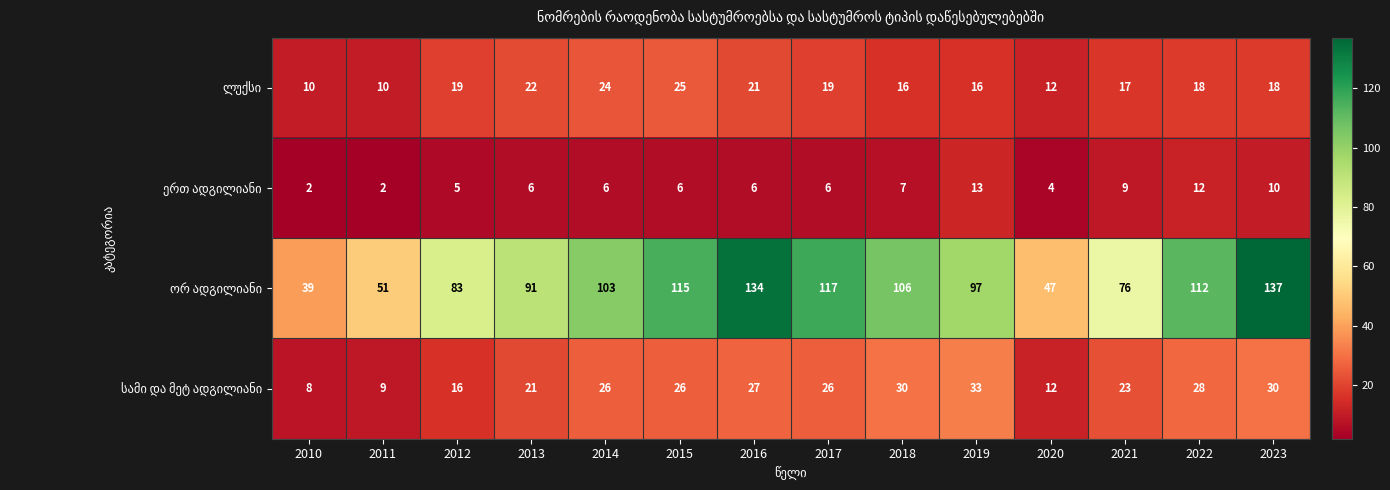

At how many categories does at least one series exceed 93?

8